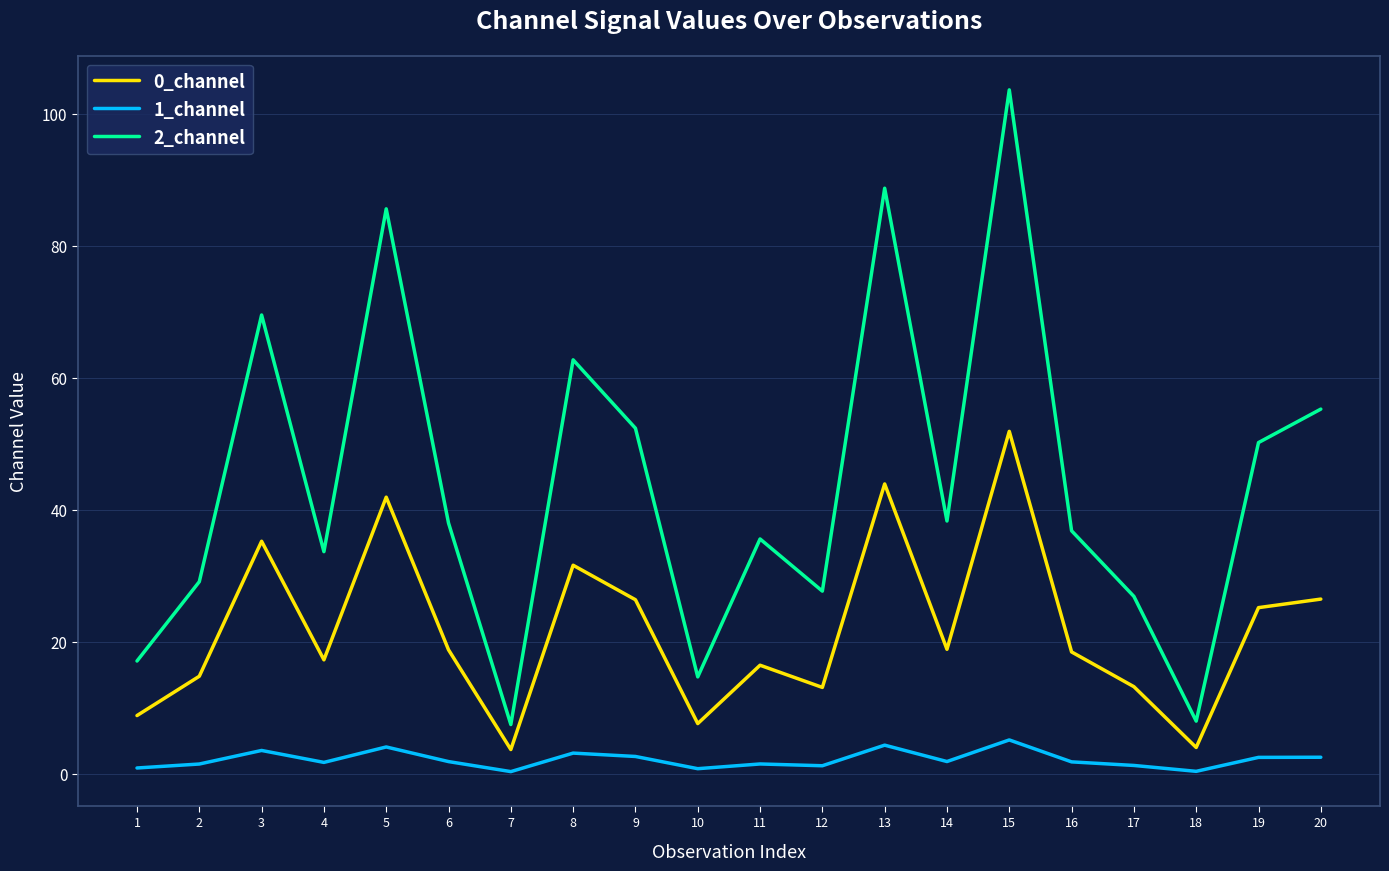

What is the sum of all 0_channel values?

437.9